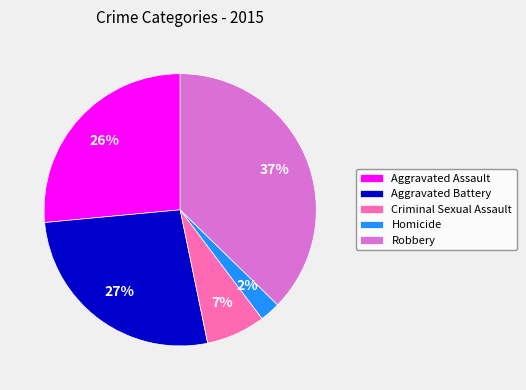

Is it true that Aggravated Battery is 27% of the pie?

True